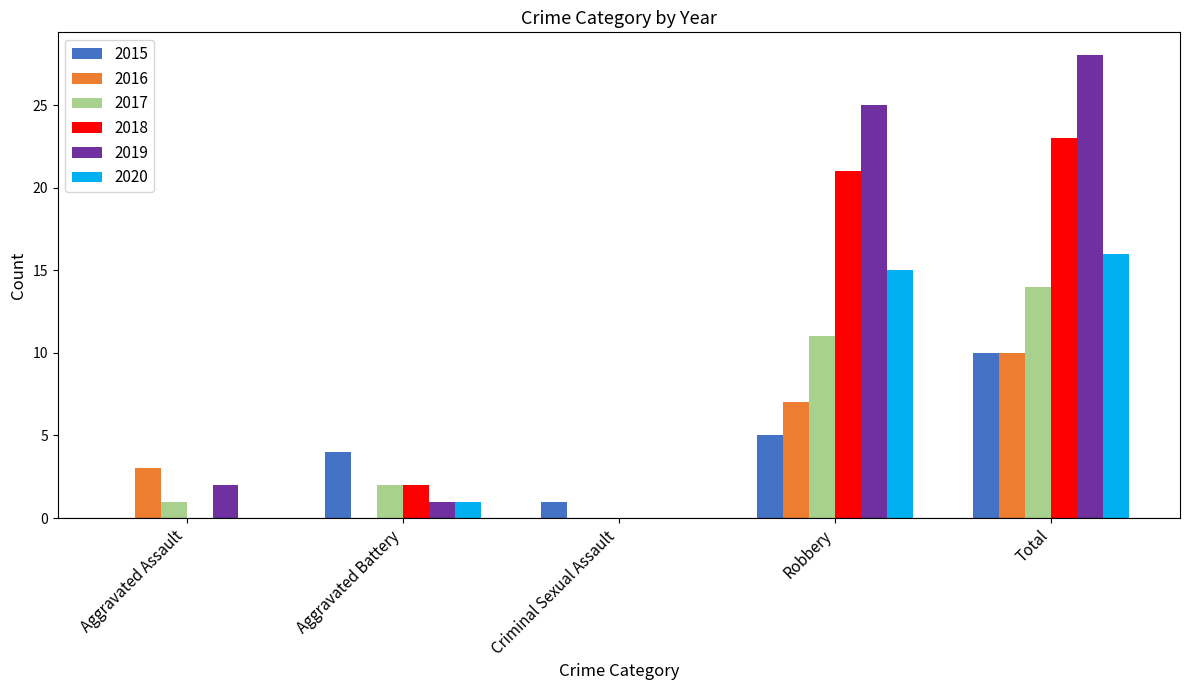

How many series are shown in this chart?

6